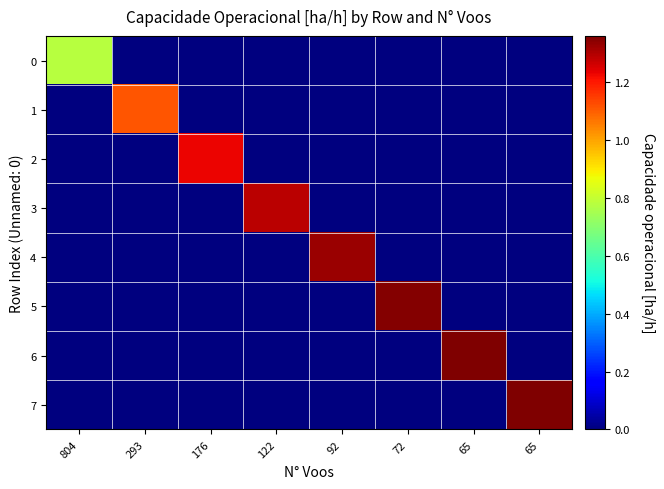

Reading left to right, transcribe all the data shown in this chart.

0: 804=0.8	293=0.0	176=0.0	122=0.0	92=0.0	72=0.0	65=0.0	65=0.0
1: 804=0.0	293=1.1	176=0.0	122=0.0	92=0.0	72=0.0	65=0.0	65=0.0
2: 804=0.0	293=0.0	176=1.2	122=0.0	92=0.0	72=0.0	65=0.0	65=0.0
3: 804=0.0	293=0.0	176=0.0	122=1.3	92=0.0	72=0.0	65=0.0	65=0.0
4: 804=0.0	293=0.0	176=0.0	122=0.0	92=1.3	72=0.0	65=0.0	65=0.0
5: 804=0.0	293=0.0	176=0.0	122=0.0	92=0.0	72=1.3	65=0.0	65=0.0
6: 804=0.0	293=0.0	176=0.0	122=0.0	92=0.0	72=0.0	65=1.4	65=0.0
7: 804=0.0	293=0.0	176=0.0	122=0.0	92=0.0	72=0.0	65=0.0	65=1.4